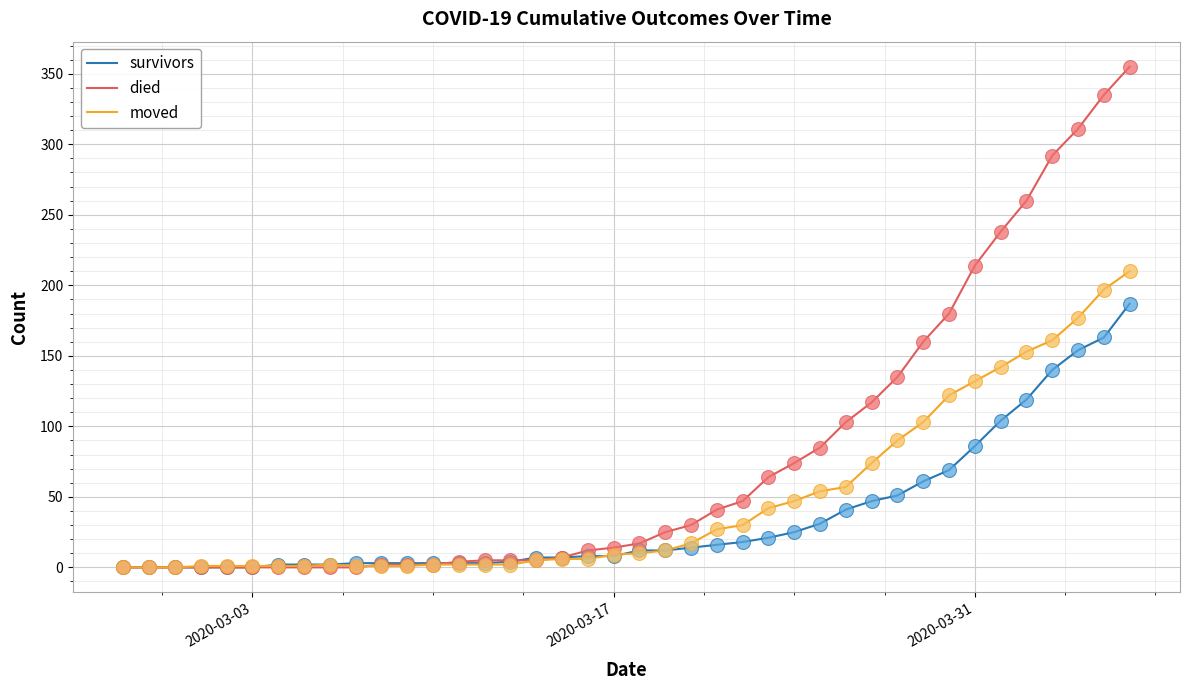

Which series has the largest range (max minus min)?

died